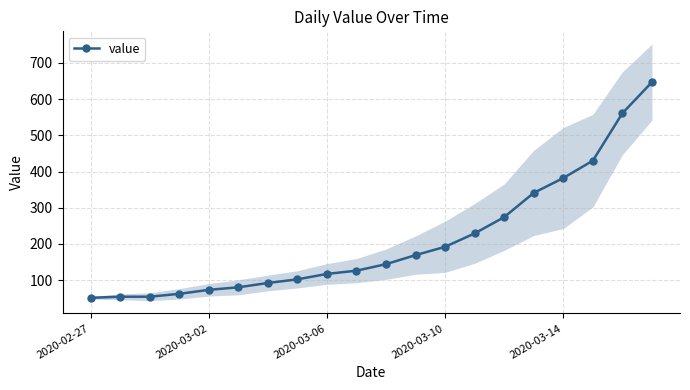

What is the maximum value for value?

647